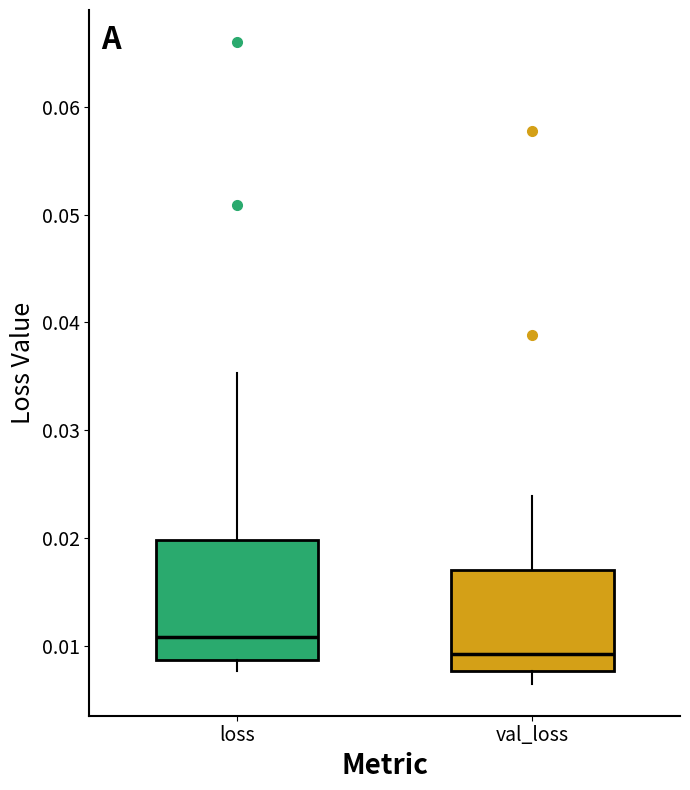

Which box has the highest median line?

loss